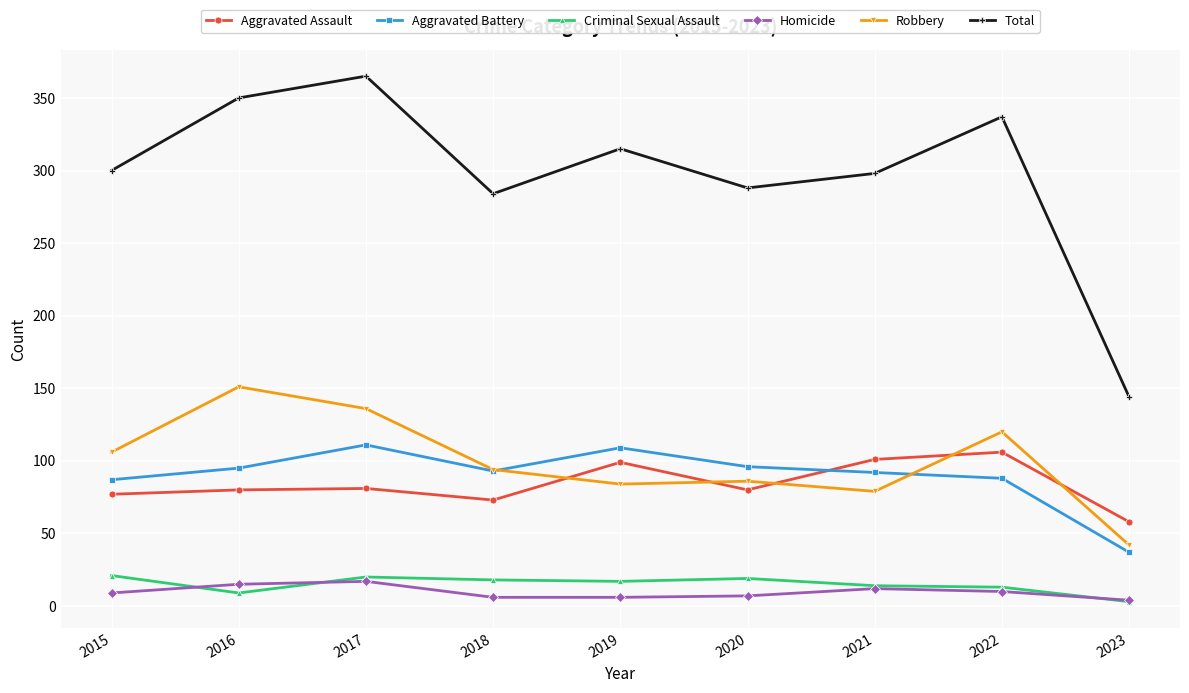

True or false: Aggravated Battery and Total intersect in this chart.

False